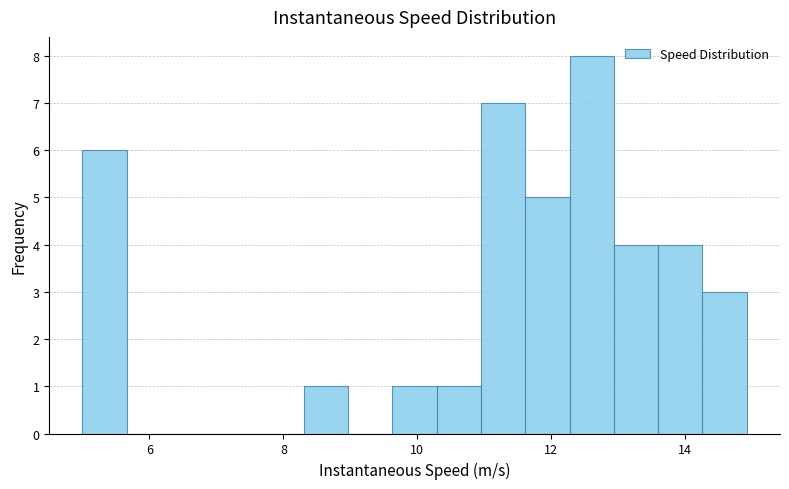

Around what value on the x-axis is the tallest bar? Give the approximate position of its centre, as read against the axis.

12.6